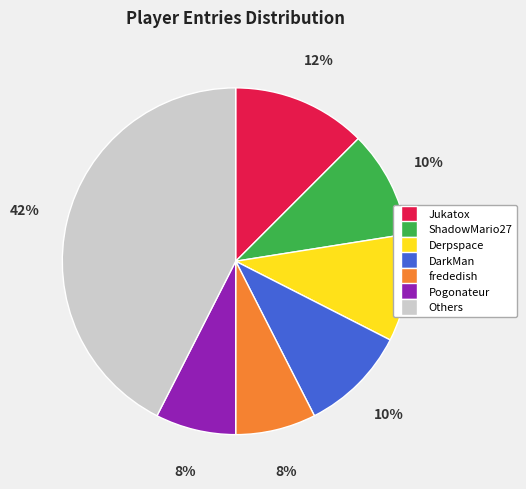

To the nearest percent, what is the average slice percentage?

14%